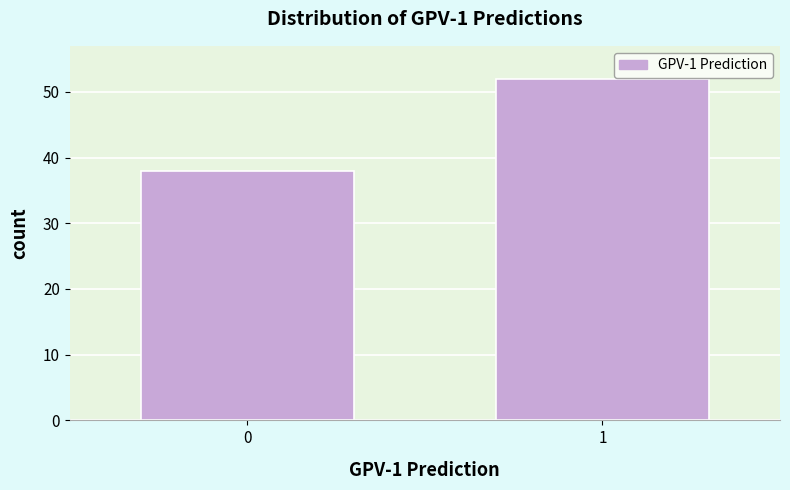

Reading left to right, list all the values displayed in this chart.

38	52